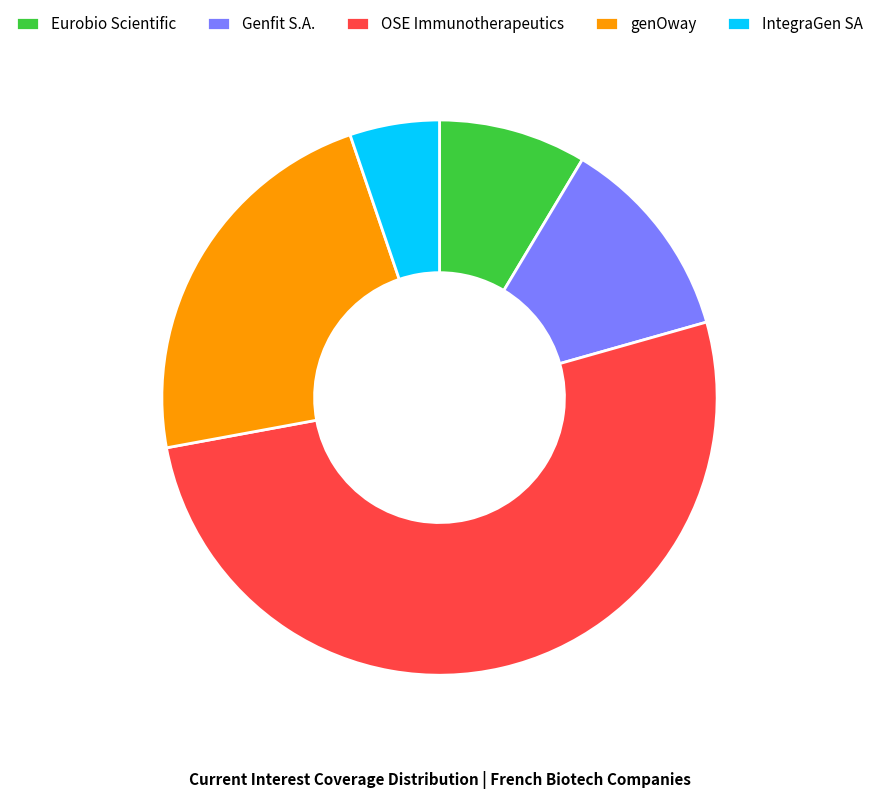

How many slices are in this pie chart?

5